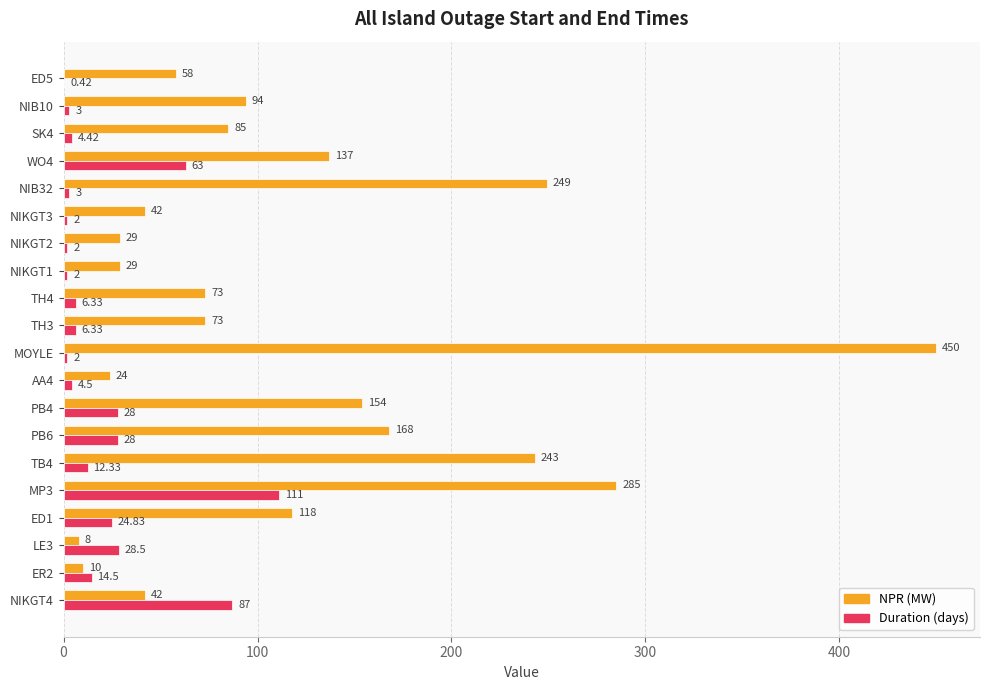

At which category is the sum across all series the highest?

MOYLE